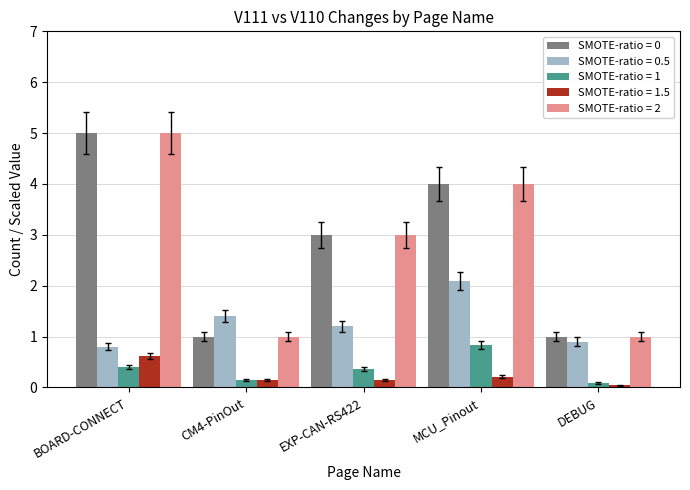

What is the label of the 1st bar from the right?

DEBUG